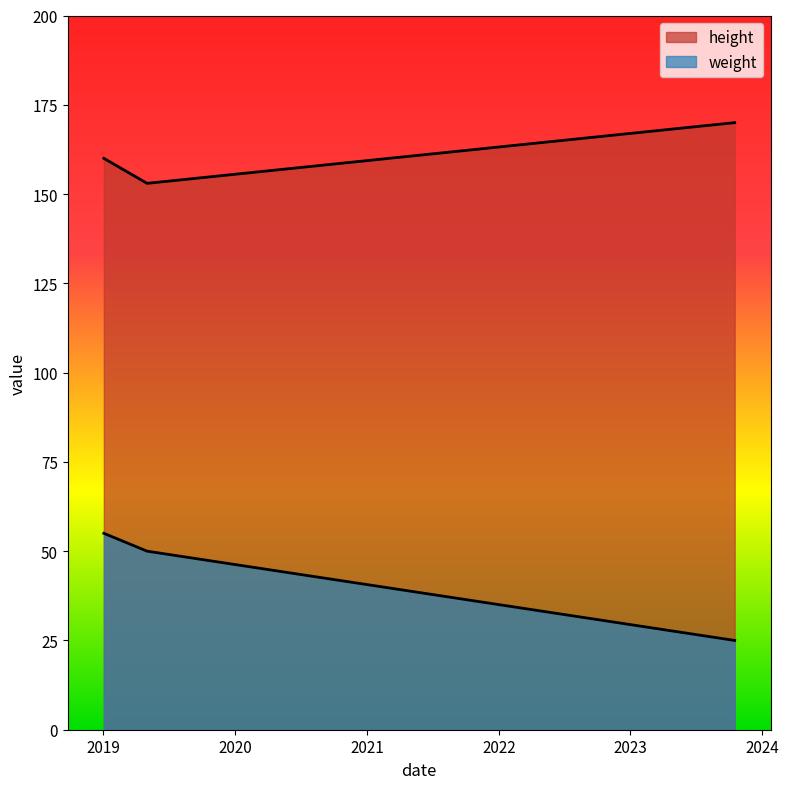

List the series in order of their overall mean, highest first.

height, weight